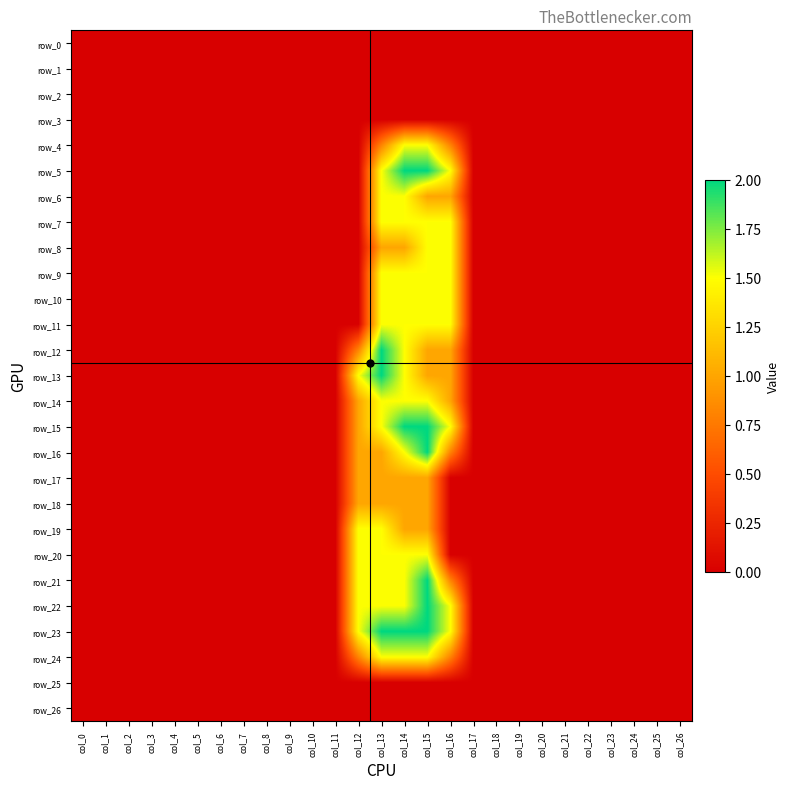

At which category does the chart reach its minimum across all series?

col_0